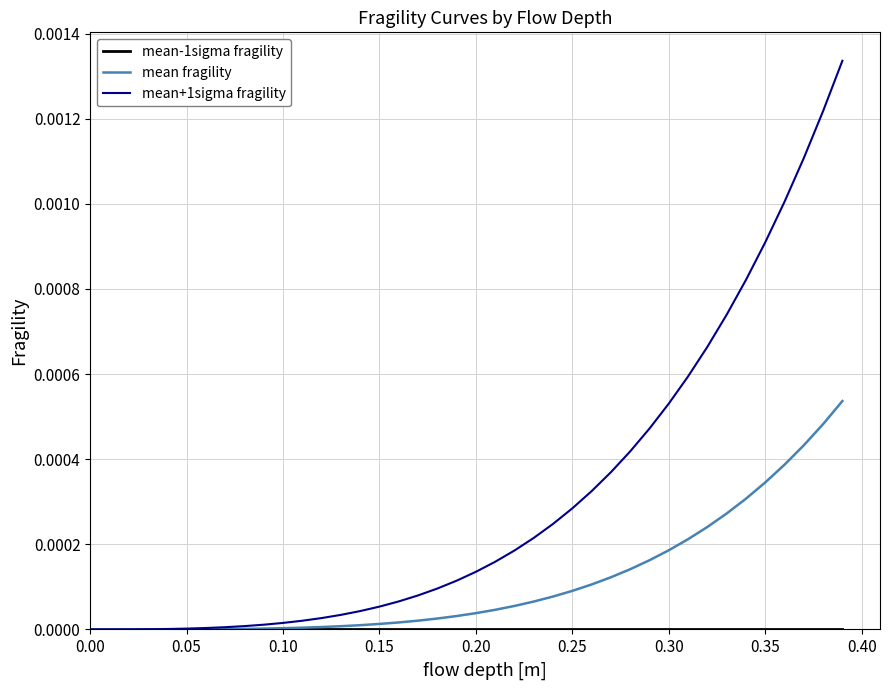

Which series has the largest range (max minus min)?

mean+1sigma fragility